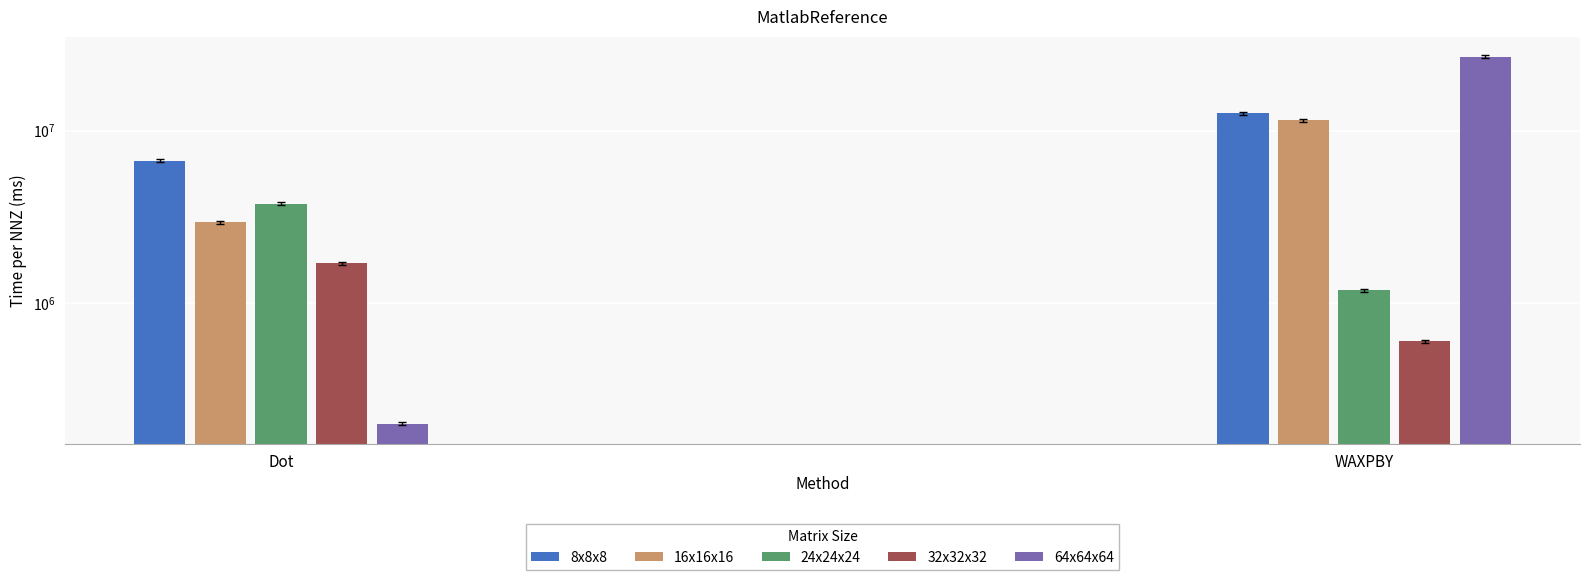

Which series has the largest range (max minus min)?

64x64x64